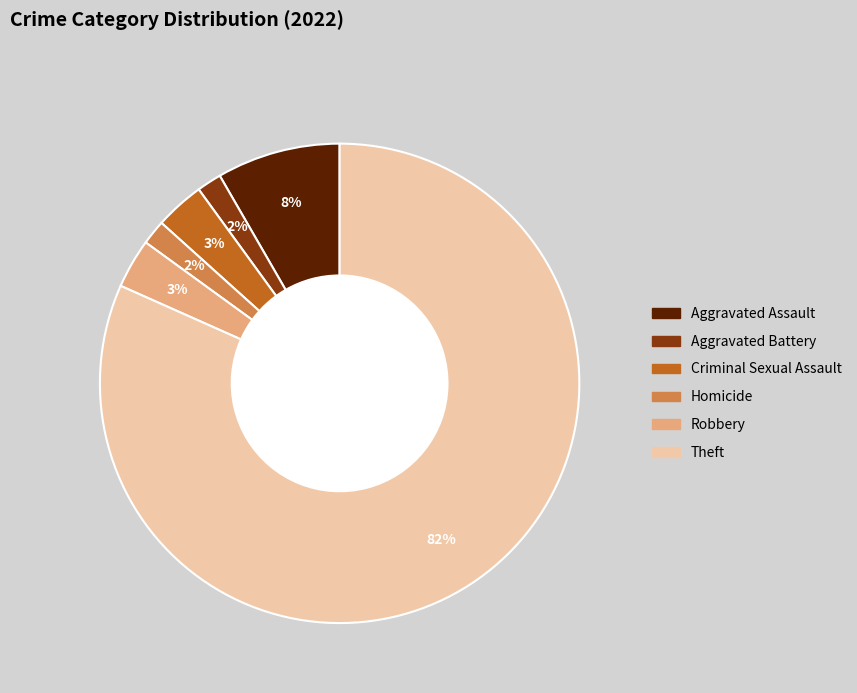

To the nearest percent, what is the difference between the largest and smallest slice percentages?

80%